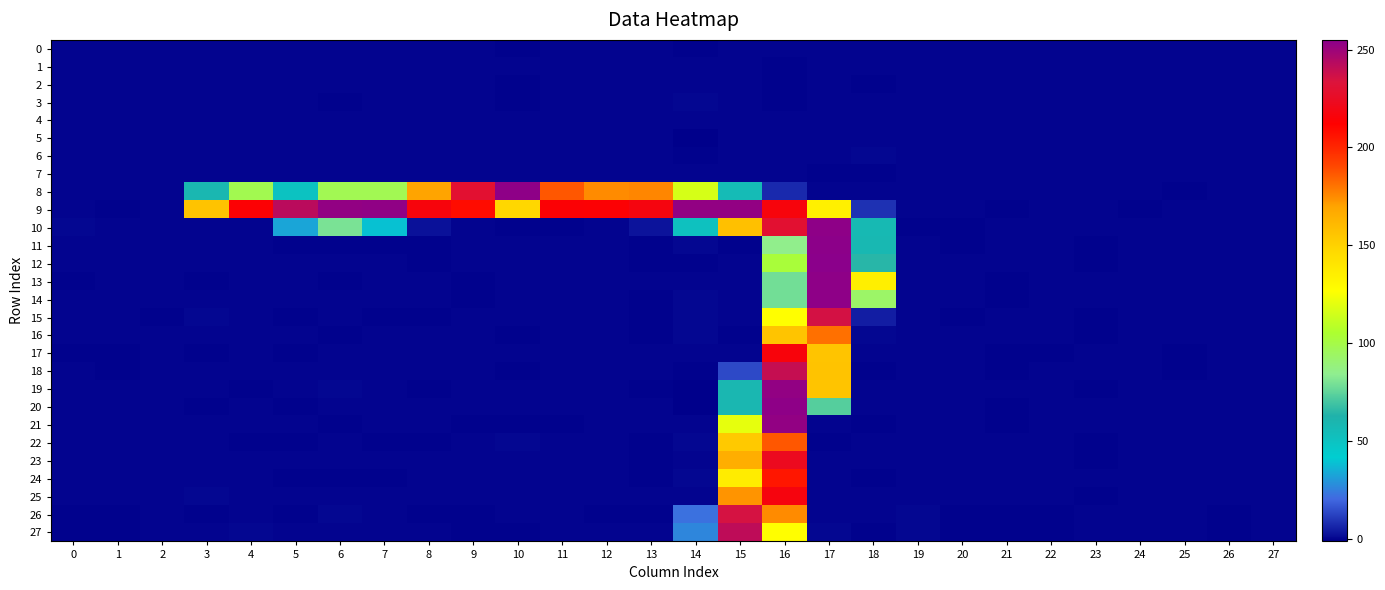

Reading left to right, list all the values displayed in this chart.

0: 0=0.0	1=0.0	2=-0.0	3=0.1	4=0.1	5=0.1	6=-0.1	7=0.0	8=-0.0	9=-0.1	10=-0.2	11=-0.1	12=-0.0	13=-0.0	14=-0.2	15=0.2	16=0.1	17=-0.1	18=0.2	19=-0.0	20=0.0	21=0.0	22=0.0	23=-0.0	24=-0.0	25=0.0	26=0.0	27=0.0
1: 0=-0.0	1=-0.0	2=-0.0	3=-0.0	4=-0.0	5=0.0	6=0.2	7=0.1	8=0.1	9=0.1	10=0.2	11=0.1	12=0.1	13=0.1	14=0.3	15=-0.0	16=-0.2	17=0.3	18=-0.1	19=0.0	20=-0.0	21=-0.0	22=-0.0	23=0.0	24=0.0	25=-0.0	26=-0.0	27=-0.0
2: 0=-0.0	1=-0.0	2=-0.0	3=0.1	4=0.1	5=0.1	6=-0.1	7=0.0	8=0.0	9=-0.1	10=-0.1	11=-0.0	12=0.0	13=-0.0	14=0.1	15=0.2	16=-0.4	17=0.4	18=-0.4	19=0.0	20=-0.0	21=-0.0	22=-0.0	23=-0.0	24=0.0	25=-0.0	26=-0.0	27=0.0
3: 0=-0.0	1=-0.0	2=-0.0	3=0.1	4=0.2	5=0.0	6=-0.5	7=-0.1	8=0.1	9=-0.1	10=-0.2	11=0.1	12=0.1	13=0.1	14=0.5	15=0.2	16=-0.4	17=0.0	18=0.2	19=0.0	20=-0.0	21=-0.0	22=-0.0	23=0.0	24=-0.0	25=-0.0	26=-0.0	27=-0.0
4: 0=-0.0	1=-0.0	2=0.0	3=0.0	4=0.0	5=0.1	6=0.2	7=0.1	8=0.0	9=-0.0	10=-0.1	11=-0.0	12=0.0	13=0.0	14=0.3	15=0.1	16=0.0	17=-0.1	18=0.2	19=0.0	20=-0.0	21=-0.0	22=-0.0	23=0.0	24=-0.0	25=-0.0	26=-0.0	27=-0.0
5: 0=0.1	1=0.1	2=-0.0	3=0.2	4=0.1	5=0.2	6=0.3	7=0.2	8=0.0	9=0.1	10=-0.0	11=0.0	12=0.1	13=0.0	14=-1.1	15=0.2	16=0.1	17=0.1	18=0.1	19=-0.0	20=0.0	21=0.1	22=0.1	23=-0.1	24=-0.0	25=0.0	26=0.0	27=0.0
6: 0=0.0	1=0.0	2=-0.0	3=0.2	4=0.2	5=0.2	6=0.1	7=0.2	8=0.1	9=0.0	10=-0.1	11=0.0	12=0.1	13=0.1	14=-0.6	15=0.0	16=-0.0	17=0.1	18=0.4	19=-0.0	20=0.0	21=0.0	22=0.0	23=-0.0	24=-0.0	25=0.0	26=0.0	27=0.0
7: 0=-0.0	1=-0.0	2=-0.0	3=-0.0	4=0.0	5=-0.1	6=-0.1	7=-0.1	8=0.0	9=0.0	10=0.0	11=0.0	12=0.0	13=0.0	14=0.2	15=0.2	16=0.2	17=-0.2	18=-0.4	19=0.0	20=-0.0	21=-0.0	22=-0.0	23=0.0	24=0.0	25=-0.0	26=-0.0	27=-0.0
8: 0=0.2	1=0.1	2=-0.0	3=58.9	4=98.0	5=50.0	6=97.9	7=97.9	8=169.8	9=229.6	10=253.7	11=186.8	12=175.3	13=176.1	14=116.4	15=56.2	16=7.5	17=0.2	18=-0.1	19=0.3	20=-0.1	21=0.1	22=-0.1	23=0.1	24=-0.1	25=-0.2	26=0.3	27=0.2
9: 0=-0.1	1=-0.3	2=-0.1	3=156.8	4=213.8	5=242.0	6=252.8	7=252.9	8=216.7	9=208.0	10=147.9	11=214.1	12=213.7	13=217.9	14=252.7	15=252.8	16=216.8	17=134.5	18=9.2	19=0.3	20=0.2	21=-0.2	22=-0.1	23=-0.0	24=-0.4	25=0.2	26=-0.1	27=-0.1
10: 0=0.5	1=0.3	2=0.2	3=0.3	4=-0.0	5=33.0	6=80.2	7=39.2	8=2.8	9=0.2	10=-0.1	11=-0.3	12=0.3	13=3.3	14=51.3	15=157.9	16=229.9	17=253.8	18=57.8	19=-0.6	20=-0.3	21=0.2	22=0.2	23=0.0	24=0.1	25=-0.1	26=-0.1	27=-0.1
11: 0=0.0	1=0.1	2=-0.1	3=0.3	4=0.1	5=-0.1	6=-0.3	7=-0.2	8=-0.3	9=0.0	10=-0.1	11=0.2	12=-0.0	13=-0.3	14=0.4	15=-0.4	16=85.3	17=254.0	18=58.2	19=-0.0	20=-0.1	21=0.0	22=0.2	23=-0.3	24=0.0	25=0.1	26=0.1	27=0.0
12: 0=0.0	1=0.1	2=-0.0	3=0.2	4=0.0	5=0.1	6=0.3	7=0.0	8=-0.2	9=-0.0	10=-0.0	11=0.1	12=-0.1	13=-0.2	14=-0.4	15=0.3	16=103.1	17=254.9	18=64.7	19=-0.0	20=-0.1	21=-0.0	22=0.2	23=-0.3	24=-0.0	25=0.1	26=0.1	27=0.0
13: 0=-0.2	1=-0.0	2=0.1	3=-0.2	4=0.2	5=-0.0	6=-0.4	7=-0.1	8=0.3	9=-0.3	10=0.3	11=0.1	12=0.2	13=0.0	14=-0.1	15=0.3	16=78.8	17=253.8	18=135.3	19=0.0	20=0.2	21=-0.5	22=-0.0	23=0.2	24=-0.1	25=0.1	26=0.0	27=-0.1
14: 0=-0.1	1=0.0	2=0.0	3=-0.1	4=-0.0	5=-0.1	6=0.0	7=-0.1	8=-0.1	9=-0.2	10=0.1	11=0.1	12=-0.1	13=-0.2	14=0.4	15=-0.1	16=78.8	17=253.7	18=93.2	19=0.0	20=-0.0	21=-0.2	22=0.1	23=-0.1	24=-0.0	25=0.1	26=0.1	27=-0.0
15: 0=0.1	1=0.1	2=-0.2	3=0.4	4=0.1	5=-0.2	6=-0.1	7=-0.2	8=-0.3	9=0.3	10=-0.1	11=0.2	12=-0.0	13=-0.3	14=0.6	15=-0.1	16=127.0	17=235.7	18=5.2	19=-0.0	20=-0.2	21=0.2	22=0.3	23=-0.5	24=0.1	25=0.0	26=0.1	27=0.1
16: 0=-0.0	1=-0.0	2=-0.1	3=0.3	4=0.2	5=0.0	6=-0.1	7=0.1	8=-0.1	9=-0.0	10=-0.4	11=0.1	12=-0.0	13=-0.1	14=0.6	15=-0.1	16=156.1	17=181.0	18=0.4	19=0.0	20=-0.1	21=-0.1	22=0.1	23=-0.2	24=-0.0	25=-0.1	26=0.0	27=0.0
17: 0=-0.2	1=-0.2	2=0.1	3=-0.3	4=-0.1	5=-0.3	6=0.0	7=0.1	8=0.1	9=-0.0	10=0.0	11=-0.0	12=-0.0	13=-0.0	14=0.3	15=0.1	16=216.0	17=156.1	18=0.0	19=0.1	20=0.1	21=-0.4	22=-0.1	23=0.2	24=-0.1	25=-0.2	26=-0.0	27=-0.1
18: 0=-0.1	1=-0.1	2=0.1	3=-0.1	4=0.1	5=-0.0	6=-0.0	7=0.3	8=0.2	9=-0.0	10=-0.2	11=0.0	12=0.0	13=-0.0	14=-0.5	15=14.3	16=239.0	17=156.4	18=-0.3	19=0.1	20=0.1	21=-0.4	22=-0.1	23=0.1	24=-0.1	25=-0.2	26=0.0	27=-0.1
19: 0=0.1	1=0.0	2=0.1	3=0.0	4=-0.2	5=-0.1	6=0.6	7=0.2	8=-0.2	9=0.1	10=0.0	11=-0.1	12=-0.1	13=-0.2	14=-0.7	15=59.1	16=252.6	17=156.0	18=0.0	19=0.0	20=0.1	21=-0.1	22=0.1	23=-0.1	24=-0.1	25=-0.0	26=0.1	27=-0.0
20: 0=-0.1	1=-0.1	2=0.2	3=-0.3	4=-0.1	5=-0.2	6=0.0	7=0.2	8=0.2	9=-0.0	10=0.1	11=-0.1	12=0.0	13=0.0	14=-0.7	15=58.9	16=253.8	17=73.0	18=0.1	19=0.1	20=0.2	21=-0.4	22=-0.1	23=0.3	24=-0.1	25=-0.1	26=-0.0	27=-0.1
21: 0=0.0	1=-0.0	2=0.2	3=-0.1	4=-0.0	5=-0.1	6=-0.3	7=0.0	8=0.1	9=-0.2	10=-0.2	11=-0.2	12=-0.1	13=-0.1	14=0.3	15=120.4	16=252.6	17=0.2	18=-0.2	19=0.1	20=0.3	21=-0.2	22=-0.1	23=0.3	24=-0.1	25=-0.0	26=-0.0	27=-0.1
22: 0=0.3	1=0.3	2=0.1	3=0.1	4=-0.3	5=-0.2	6=0.3	7=-0.2	8=-0.3	9=0.2	10=0.4	11=-0.1	12=-0.1	13=-0.3	14=0.5	15=154.3	16=186.6	17=-0.2	18=0.0	19=0.0	20=0.1	21=0.3	22=0.3	23=-0.2	24=0.0	25=0.2	26=0.1	27=0.0
23: 0=0.3	1=0.2	2=0.1	3=0.3	4=-0.1	5=-0.1	6=-0.0	7=-0.1	8=-0.1	9=0.3	10=0.3	11=0.0	12=0.0	13=-0.1	14=0.3	15=165.8	16=223.0	17=-0.1	18=0.2	19=0.0	20=0.2	21=0.3	22=0.2	23=-0.1	24=-0.0	25=0.2	26=0.1	27=0.0
24: 0=0.2	1=0.1	2=0.1	3=0.2	4=0.1	5=-0.2	6=-0.6	7=-0.2	8=-0.1	9=0.0	10=-0.0	11=-0.1	12=-0.0	13=-0.1	14=0.7	15=136.7	16=205.0	17=0.1	18=-0.2	19=0.1	20=0.2	21=0.1	22=0.1	23=-0.0	24=-0.0	25=0.1	26=0.0	27=0.0
25: 0=0.3	1=0.3	2=0.1	3=0.6	4=0.2	5=0.1	6=-0.1	7=-0.0	8=-0.1	9=0.3	10=0.1	11=0.1	12=0.1	13=-0.1	14=0.2	15=172.9	16=216.9	17=0.1	18=-0.0	19=0.0	20=0.2	21=0.3	22=0.3	23=-0.2	24=-0.0	25=0.2	26=0.1	27=0.0
26: 0=-0.4	1=-0.3	2=-0.0	3=-0.5	4=0.1	5=-0.2	6=0.5	7=0.1	8=-0.2	9=-0.2	10=0.0	11=0.0	12=-0.2	13=-0.1	14=22.2	15=235.1	16=174.9	17=0.1	18=-0.0	19=0.4	20=-0.2	21=-0.5	22=-0.4	23=0.3	24=0.1	25=-0.1	26=-0.3	27=0.1
27: 0=-0.5	1=-0.3	2=-0.1	3=-0.1	4=0.7	5=0.2	6=0.2	7=0.2	8=-0.0	9=-0.2	10=-0.4	11=0.3	12=0.0	13=0.1	14=26.8	15=241.3	16=127.1	17=0.5	18=-0.2	19=0.4	20=-0.3	21=-0.5	22=-0.5	23=0.3	24=0.2	25=-0.1	26=-0.4	27=0.1